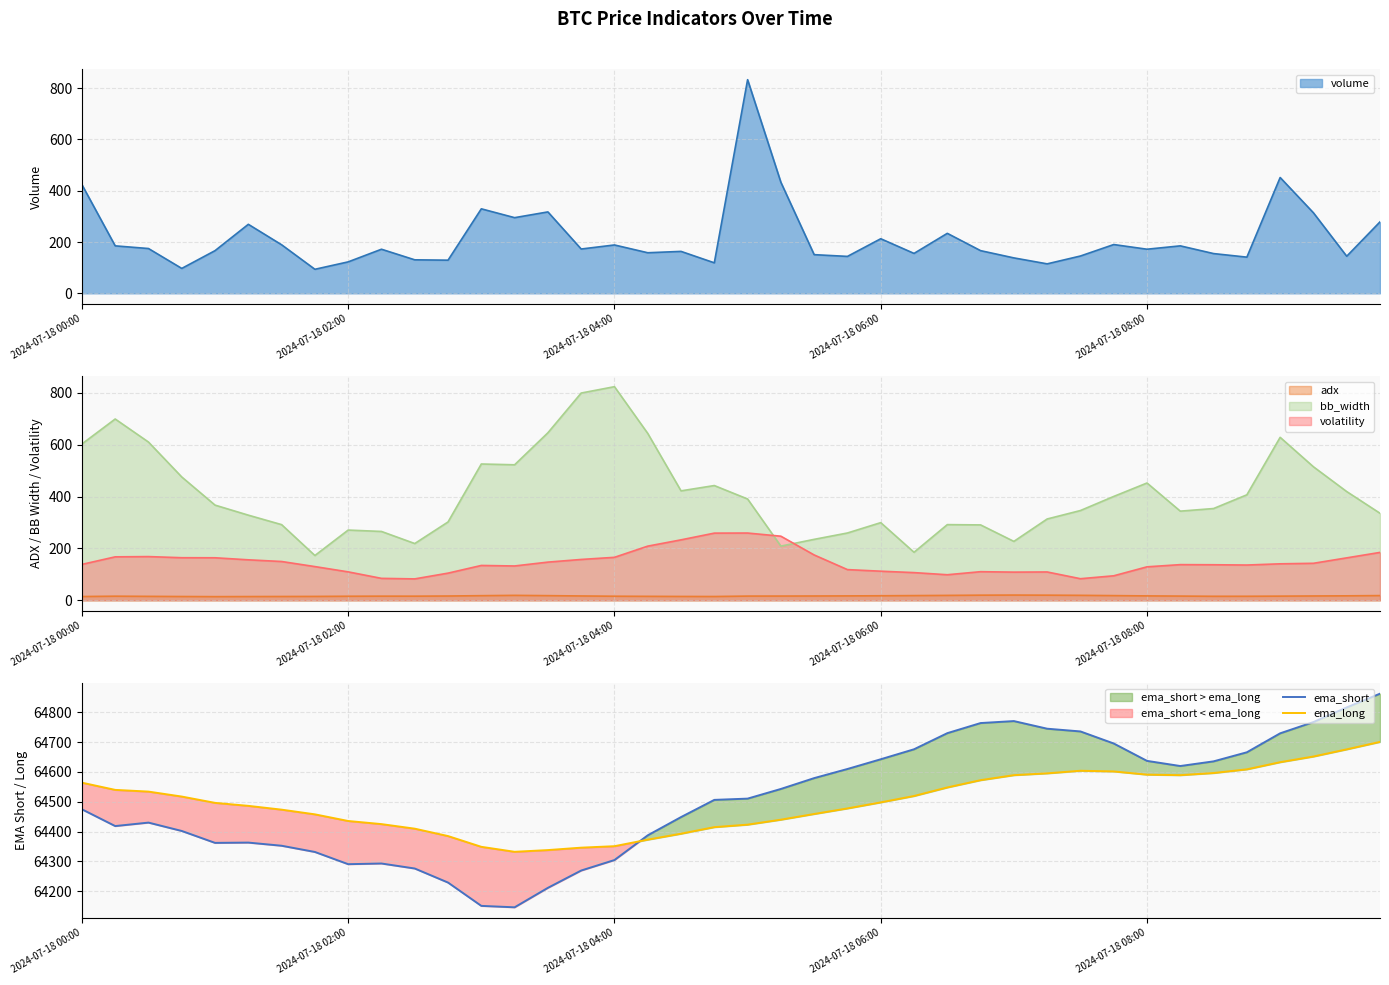

What is the minimum value for ema_short?

64146.4